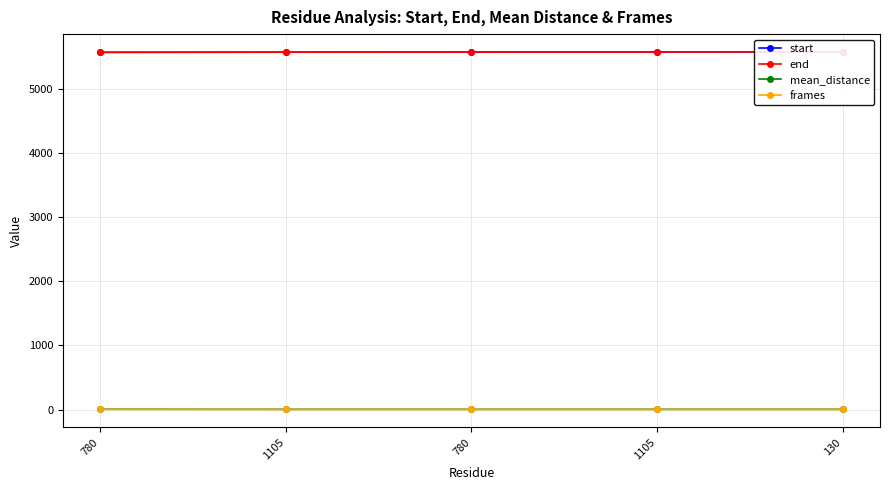

What is the sum of the mean_distance values at 130 and 780?

5.6